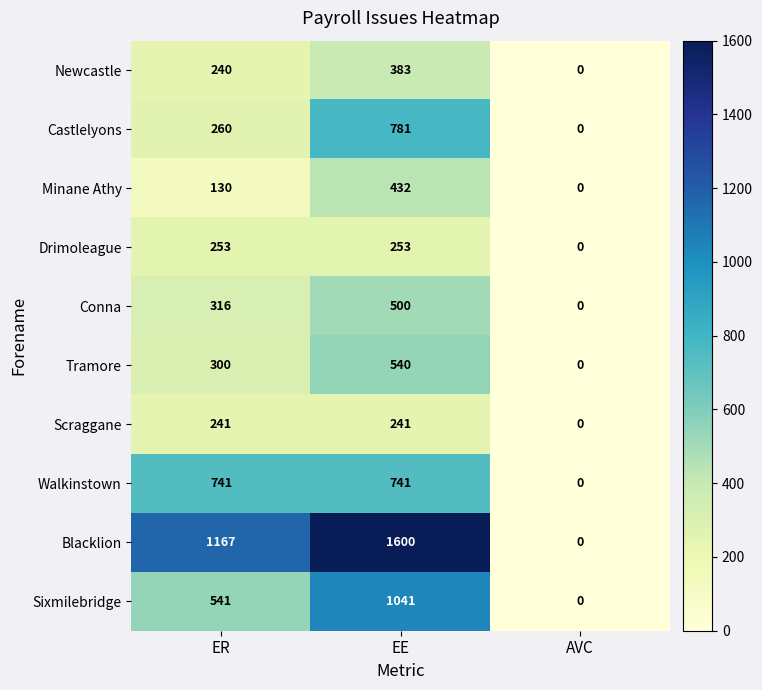

Reading left to right, what are all the values shown in this chart?

Newcastle: ER=240	EE=383	AVC=0
Castlelyons: ER=260	EE=781	AVC=0
Minane Athy: ER=130	EE=432	AVC=0
Drimoleague: ER=253	EE=253	AVC=0
Conna: ER=316	EE=500	AVC=0
Tramore: ER=300	EE=540	AVC=0
Scraggane: ER=241	EE=241	AVC=0
Walkinstown: ER=741	EE=741	AVC=0
Blacklion: ER=1167	EE=1600	AVC=0
Sixmilebridge: ER=541	EE=1041	AVC=0